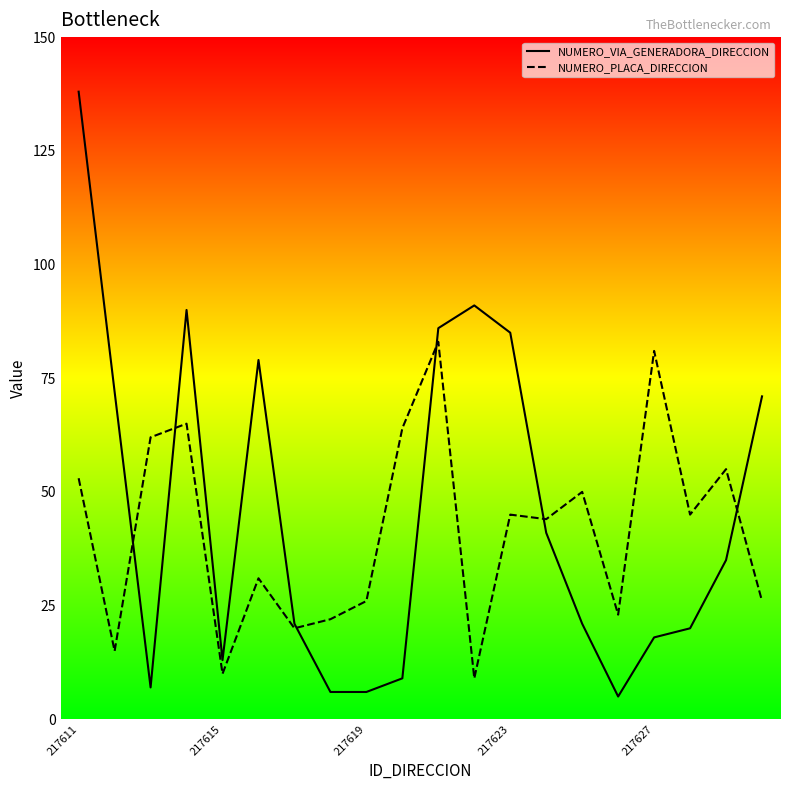

What are all the series names shown in the legend?

NUMERO_VIA_GENERADORA_DIRECCION, NUMERO_PLACA_DIRECCION